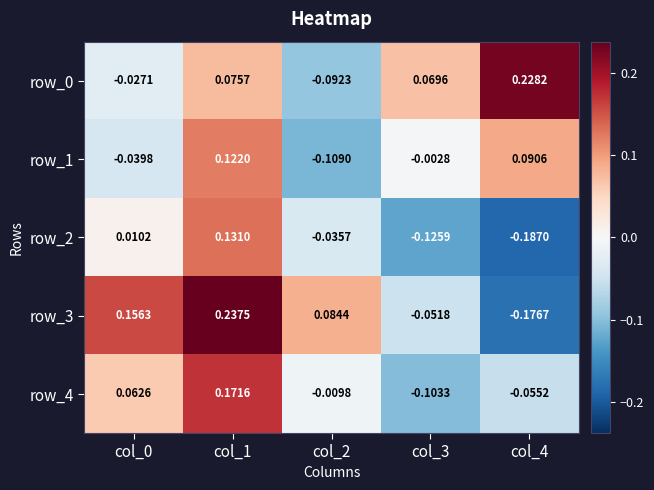

At which label does row_3 reach its peak?

col_1